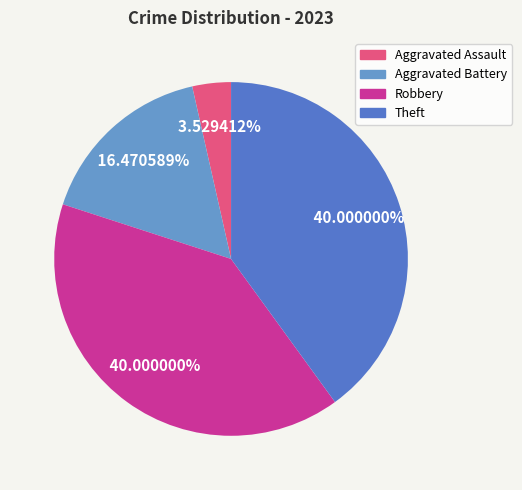

The Theft slice represents 40% of the pie. True or false?

True